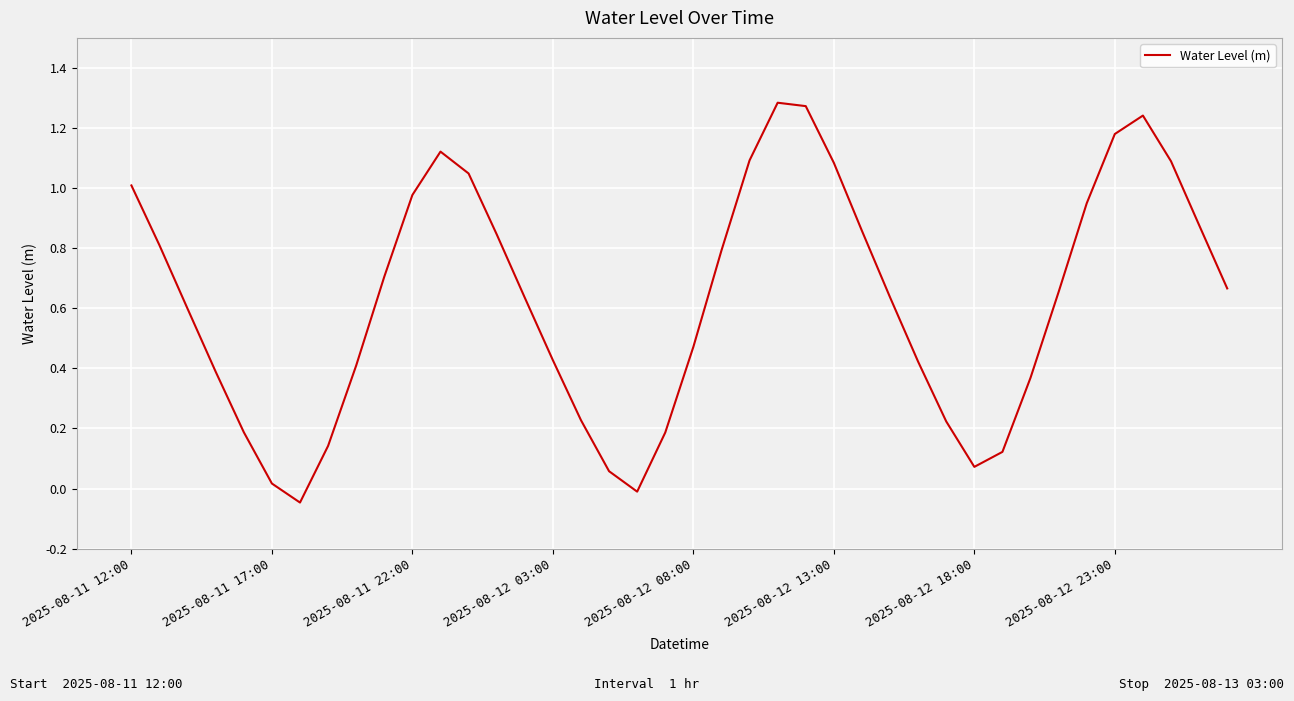

How many lines are shown in the chart?

1